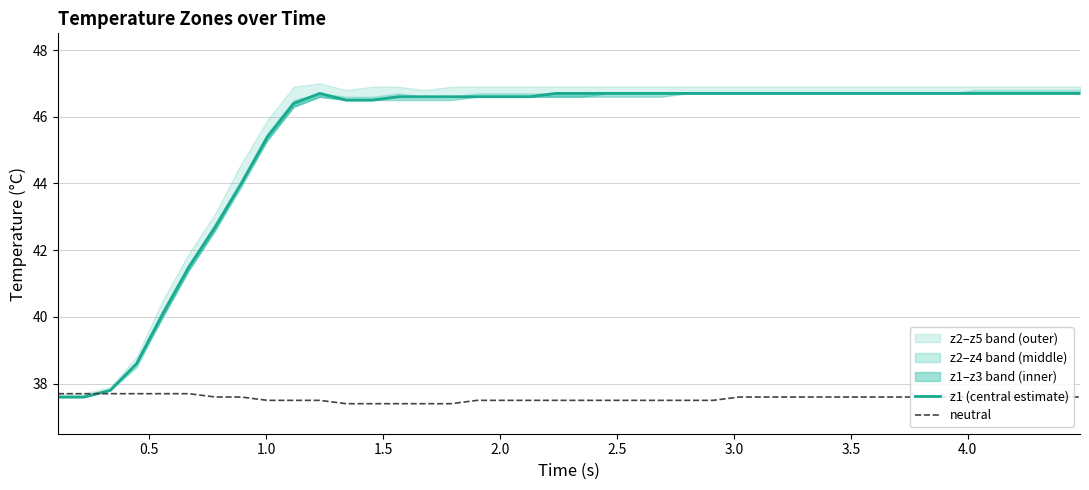

Which series has the largest range (max minus min)?

z1 (central estimate)